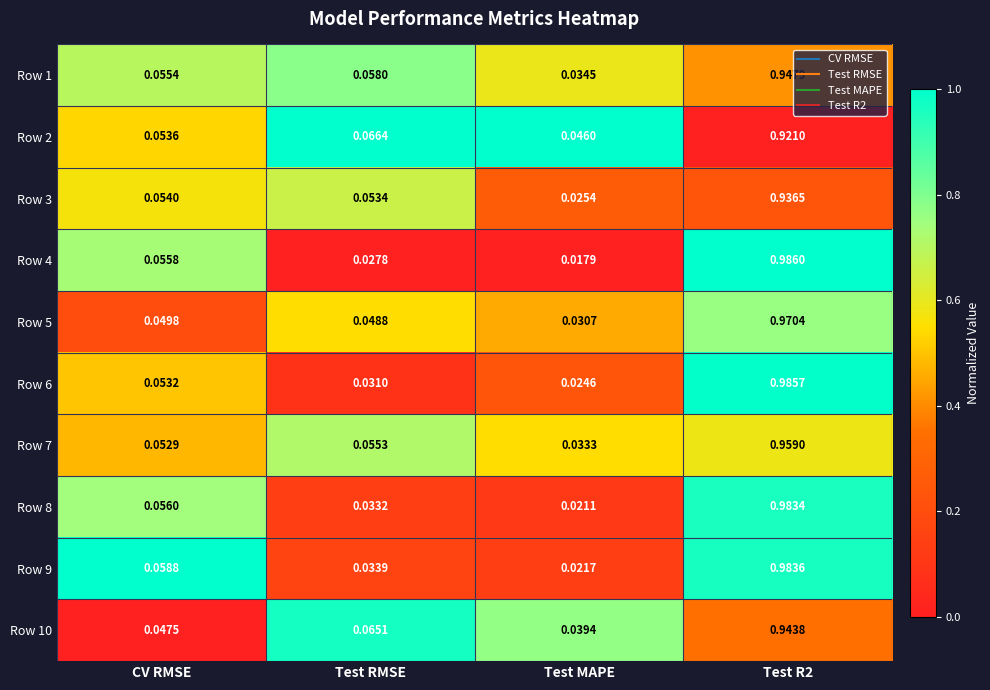

Rank the series at Test MAPE from highest to lowest value.

Row 2, Row 10, Row 1, Row 7, Row 5, Row 3, Row 6, Row 9, Row 8, Row 4